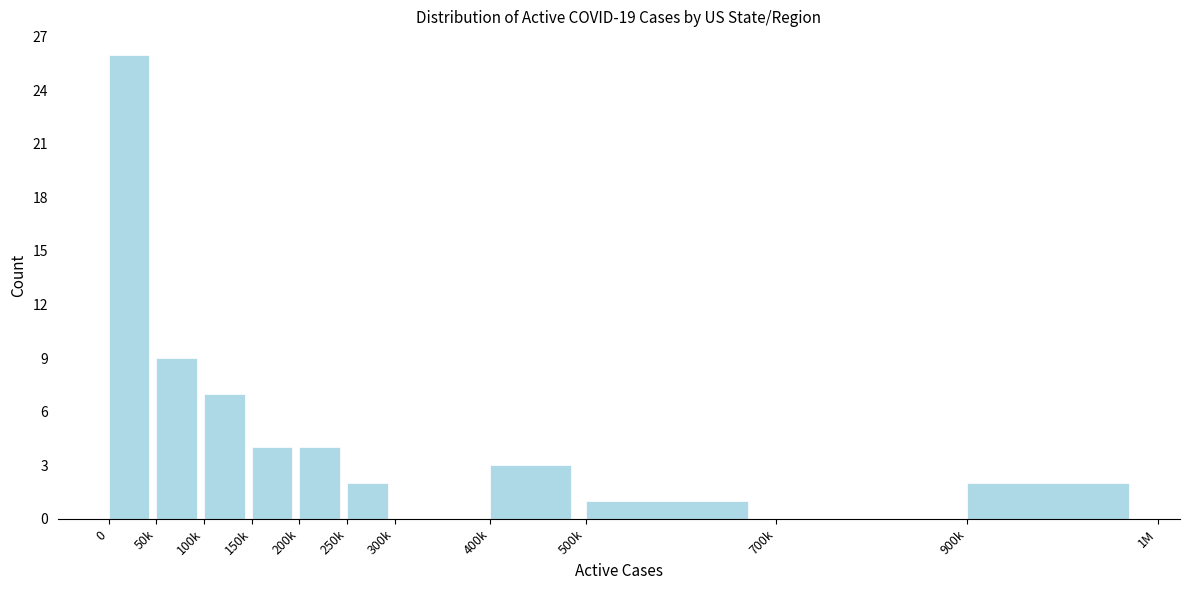

Reading left to right, extract all data points from this chart.

0=26	50k=9	100k=7	150k=4	200k=4	250k=2	300k=0	400k=3	500k=1	700k=0	900k=2